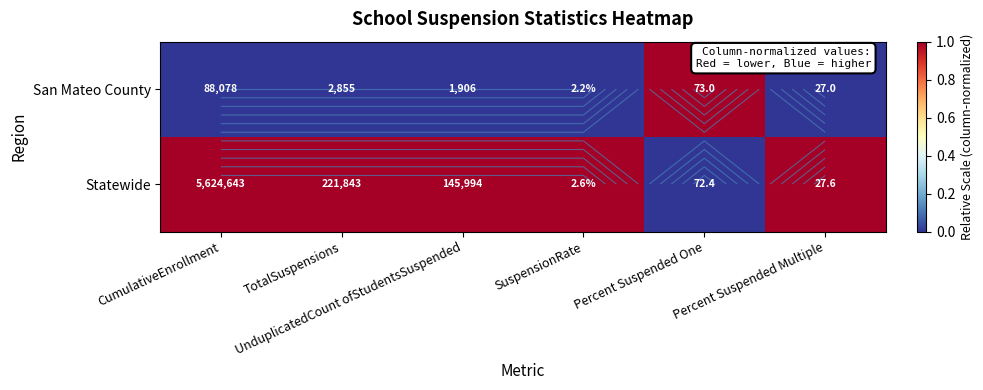

How many data points does each series have?

6